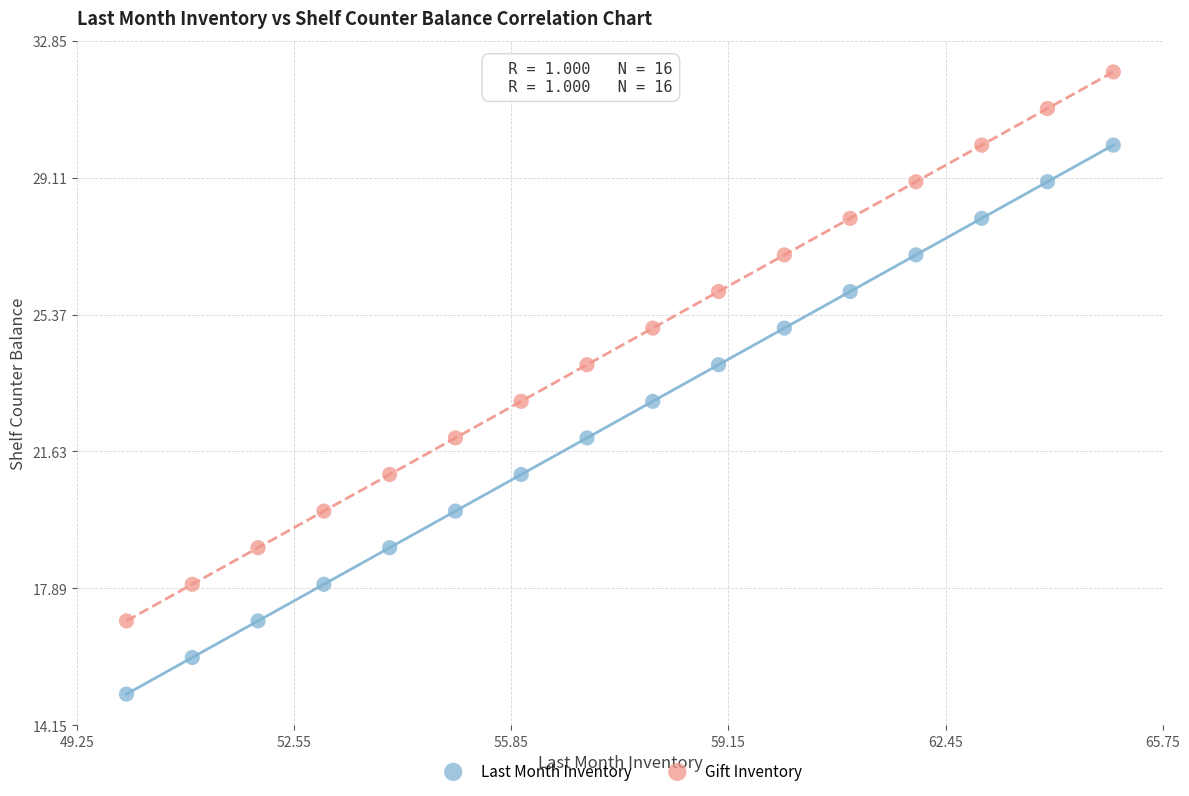

What are all the series names shown in the legend?

Last Month Inventory, Gift Inventory